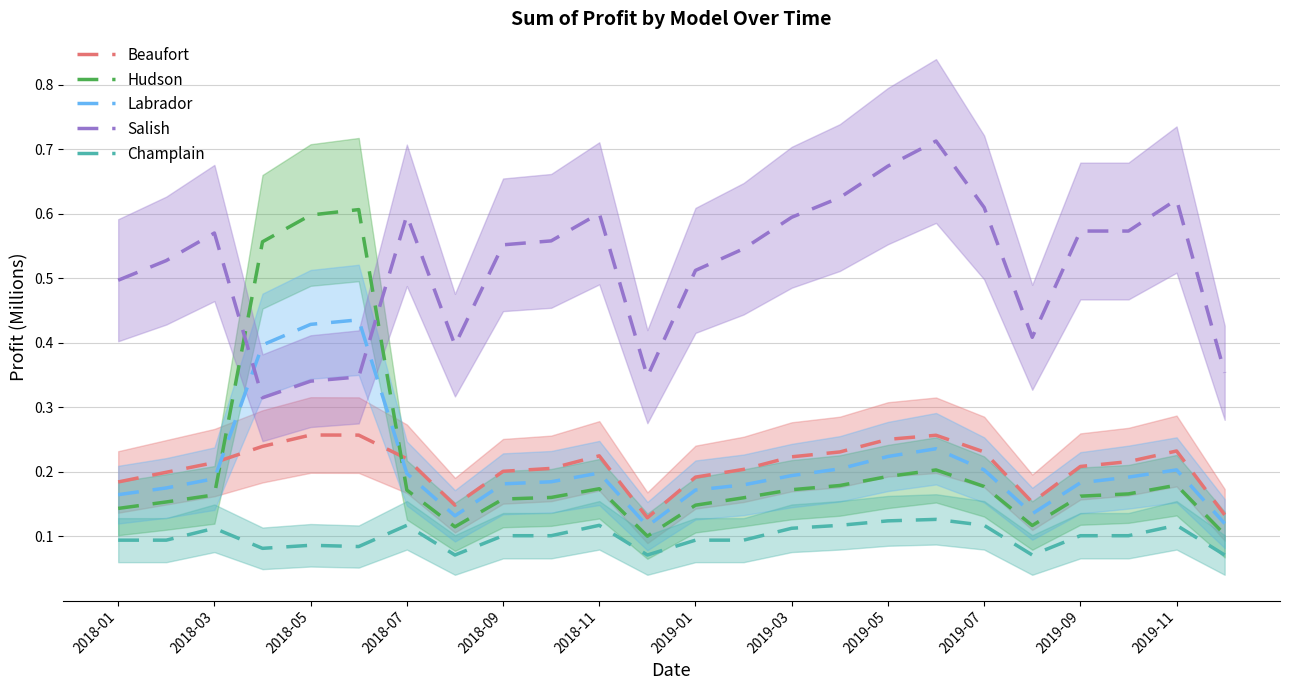

The Labrador series shows 0.1 at 2018-09. True or false?

False